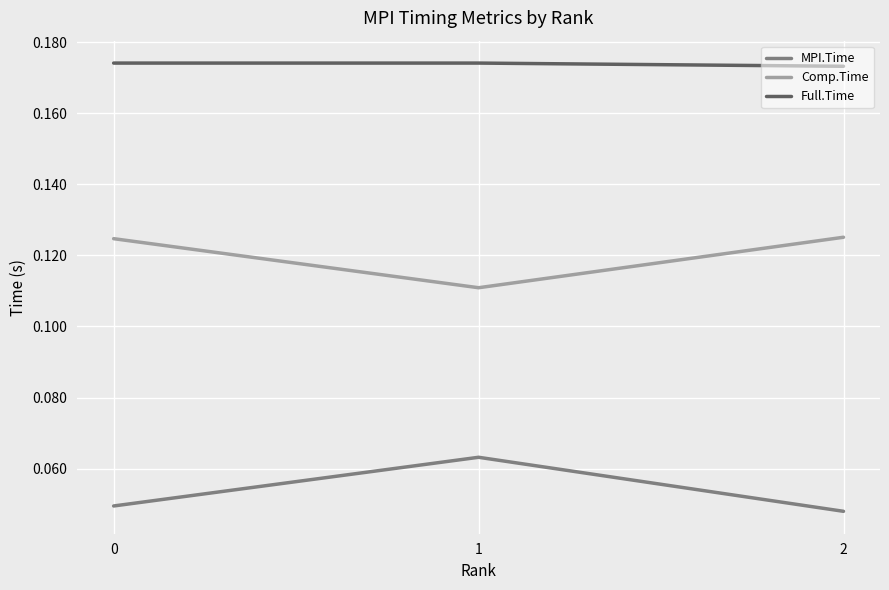

The Full.Time series shows 0.3 at 0. True or false?

False